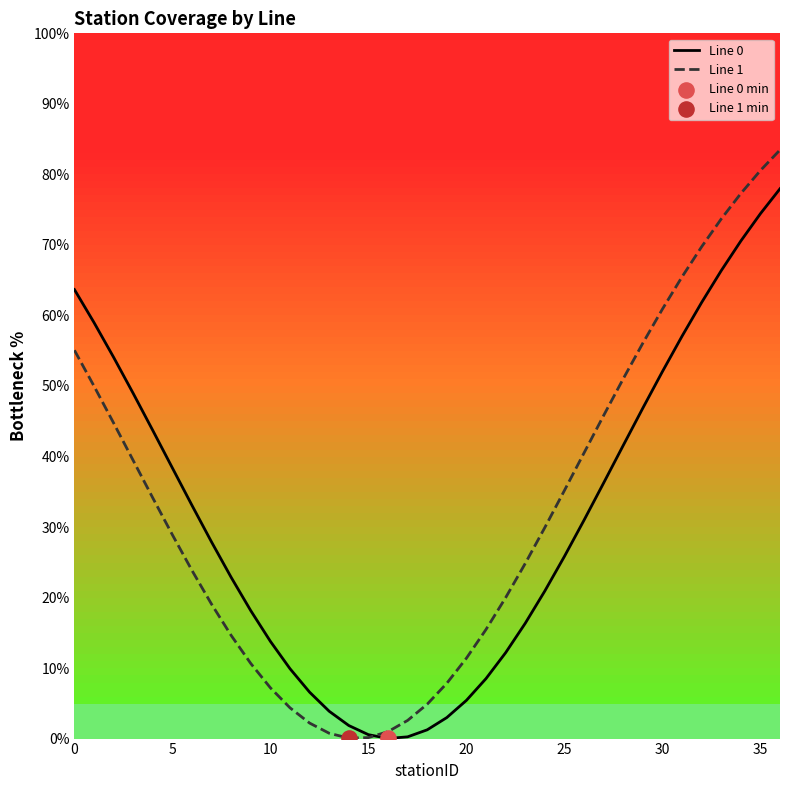

Which series has the widest spread of values?

Line 1